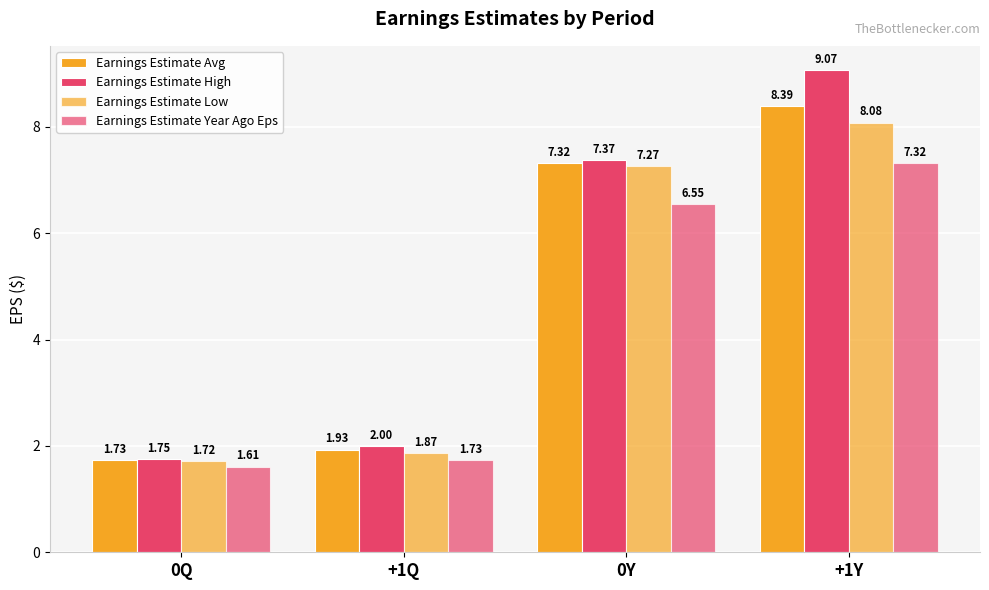

How many values in the Earnings Estimate Year Ago Eps series exceed 6?

2